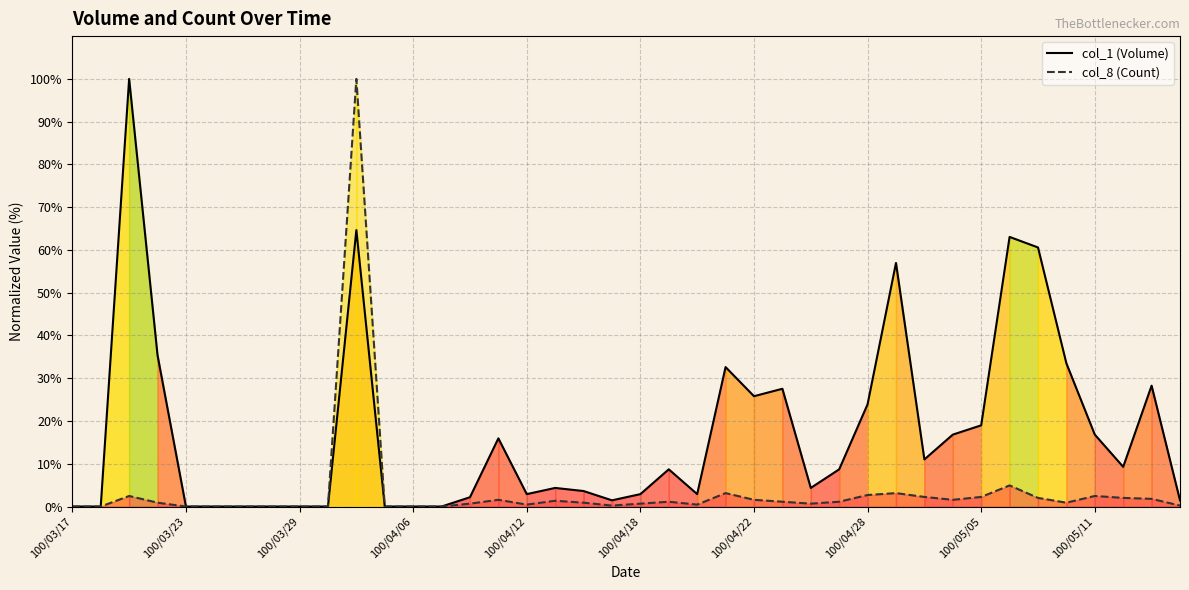

True or false: col_1 (Volume) and col_8 (Count) intersect in this chart.

False